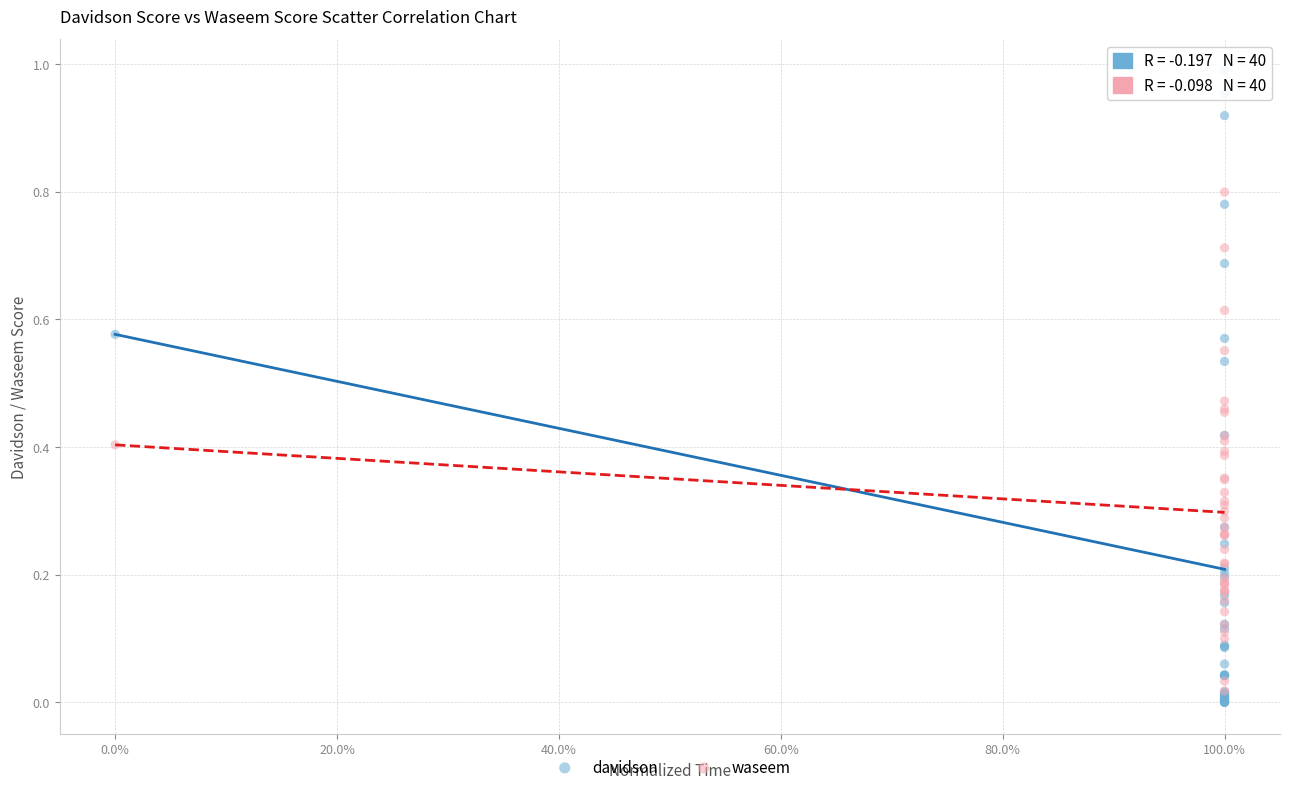

What are all the series names shown in the legend?

davidson, waseem